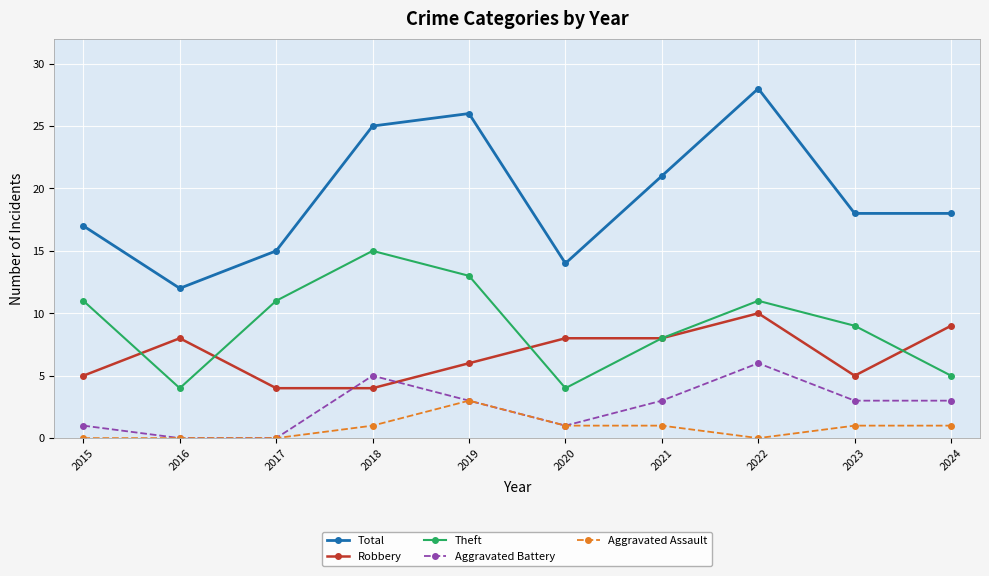

What are all the series names shown in the legend?

Total, Robbery, Theft, Aggravated Battery, Aggravated Assault